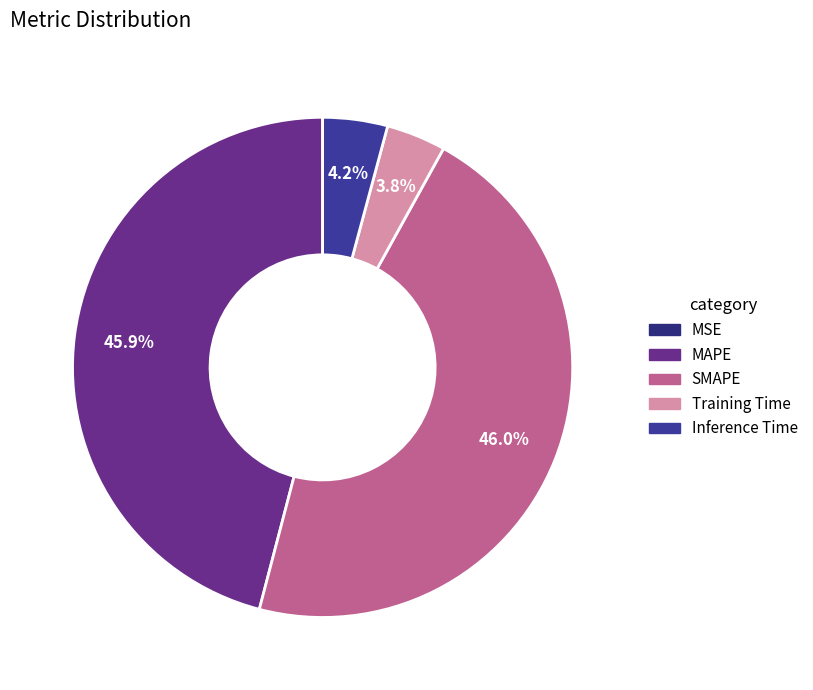

Between Inference Time and MAPE, which is larger?

MAPE